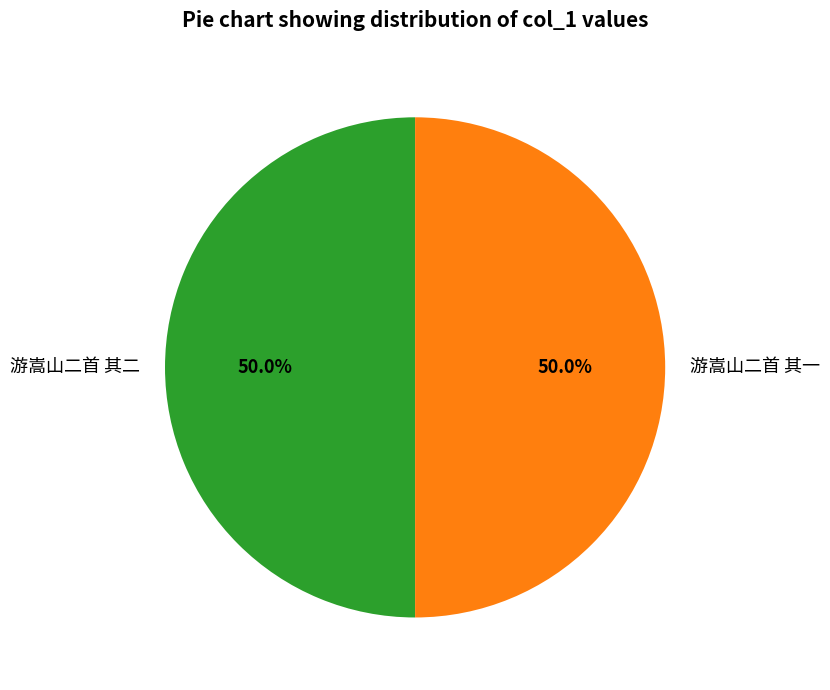

Approximately how many times larger is the value at 游嵩山二首 其二 compared to 游嵩山二首 其一?

1.0